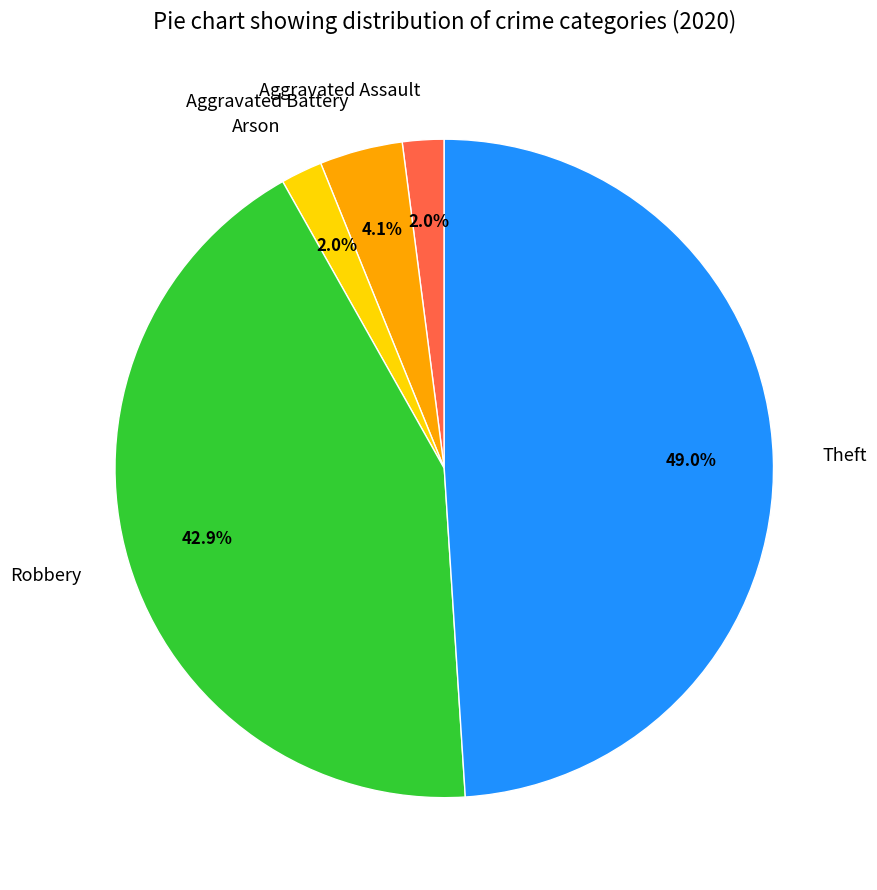

How many segments does this pie chart have?

5